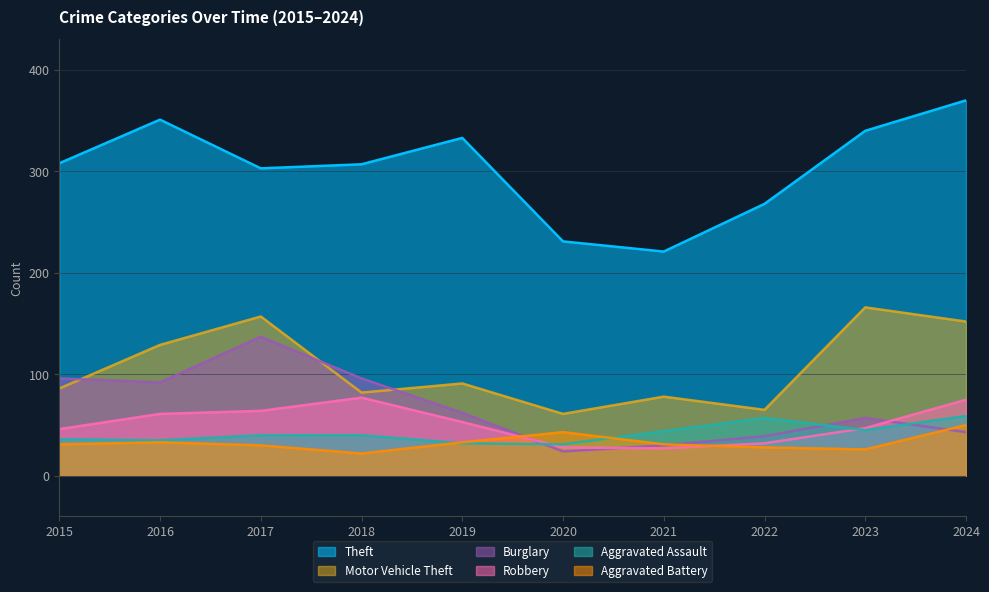

Reading right to left, transcribe all the data shown in this chart.

Theft: 2024=370	2023=340	2022=268	2021=221	2020=231	2019=333	2018=307	2017=303	2016=351	2015=308
Motor Vehicle Theft: 2024=152	2023=166	2022=65	2021=78	2020=61	2019=91	2018=82	2017=157	2016=129	2015=86
Burglary: 2024=43	2023=57	2022=39	2021=30	2020=24	2019=62	2018=96	2017=137	2016=92	2015=96
Robbery: 2024=75	2023=47	2022=32	2021=27	2020=28	2019=53	2018=77	2017=64	2016=61	2015=46
Aggravated Assault: 2024=59	2023=45	2022=57	2021=44	2020=31	2019=32	2018=40	2017=40	2016=35	2015=36
Aggravated Battery: 2024=50	2023=26	2022=28	2021=31	2020=43	2019=33	2018=22	2017=30	2016=33	2015=31